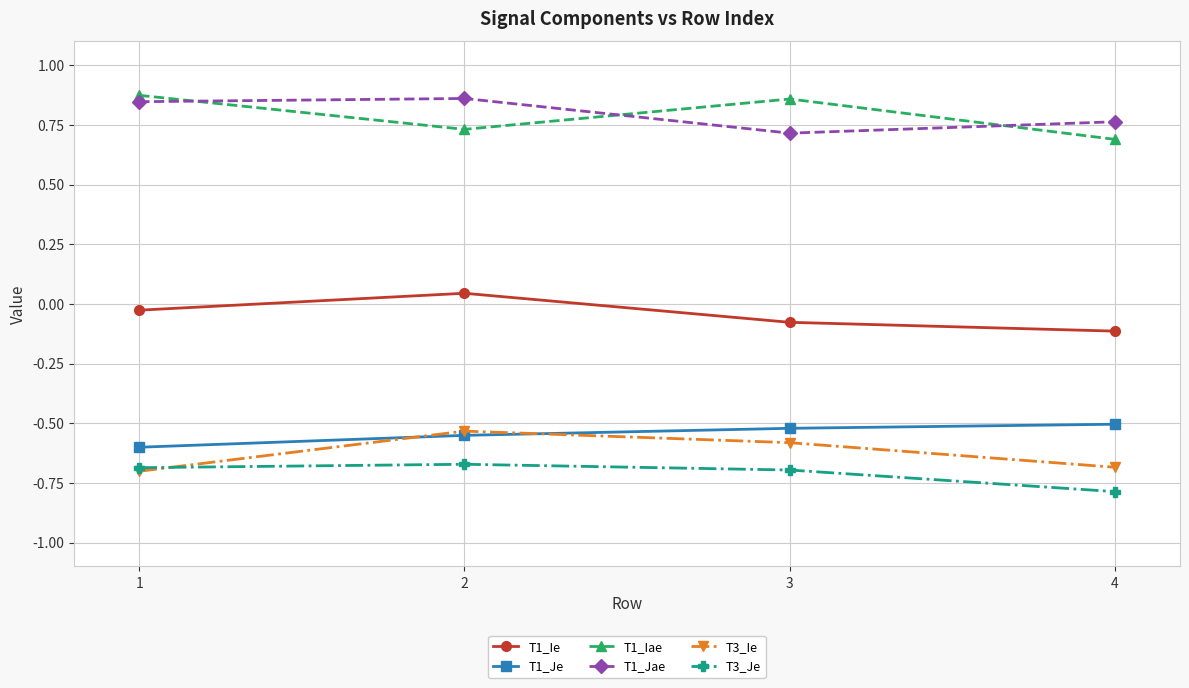

Where does the T1_Ie series first go above 0?

2